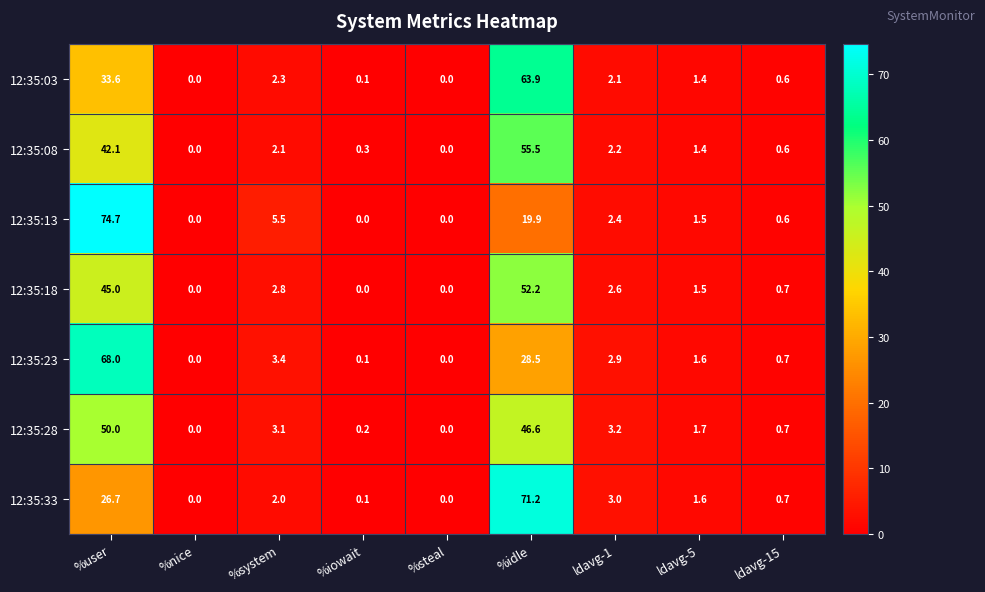

What is the total value across all series at ldavg-5?

10.7